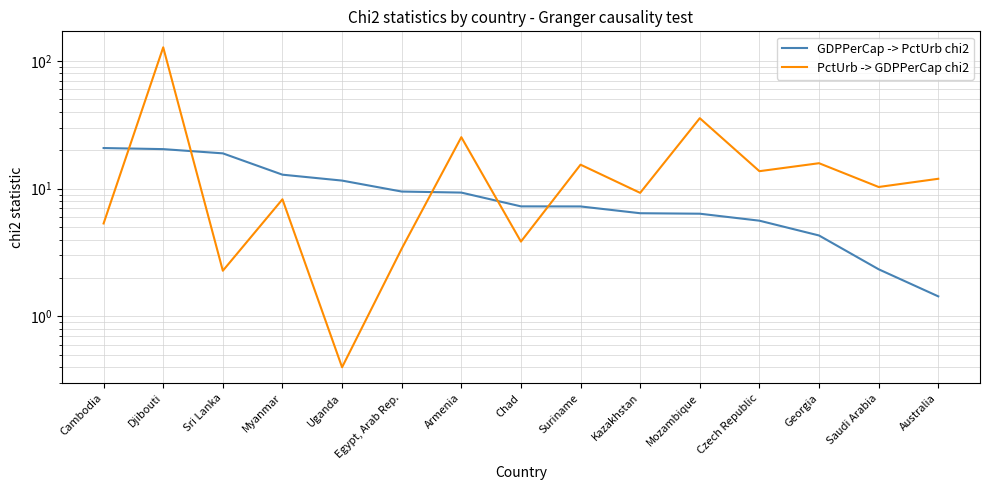

Reading left to right, extract all data points from this chart.

GDPPerCap -> PctUrb chi2: Cambodia=20.8	Djibouti=20.4	Sri Lanka=18.9	Myanmar=12.9	Uganda=11.6	Egypt, Arab Rep.=9.5	Armenia=9.3	Chad=7.3	Suriname=7.3	Kazakhstan=6.4	Mozambique=6.4	Czech Republic=5.6	Georgia=4.3	Saudi Arabia=2.3	Australia=1.4
PctUrb -> GDPPerCap chi2: Cambodia=5.3	Djibouti=127.9	Sri Lanka=2.3	Myanmar=8.3	Uganda=0.4	Egypt, Arab Rep.=3.4	Armenia=25.3	Chad=3.9	Suriname=15.4	Kazakhstan=9.3	Mozambique=35.6	Czech Republic=13.7	Georgia=15.8	Saudi Arabia=10.3	Australia=12.0